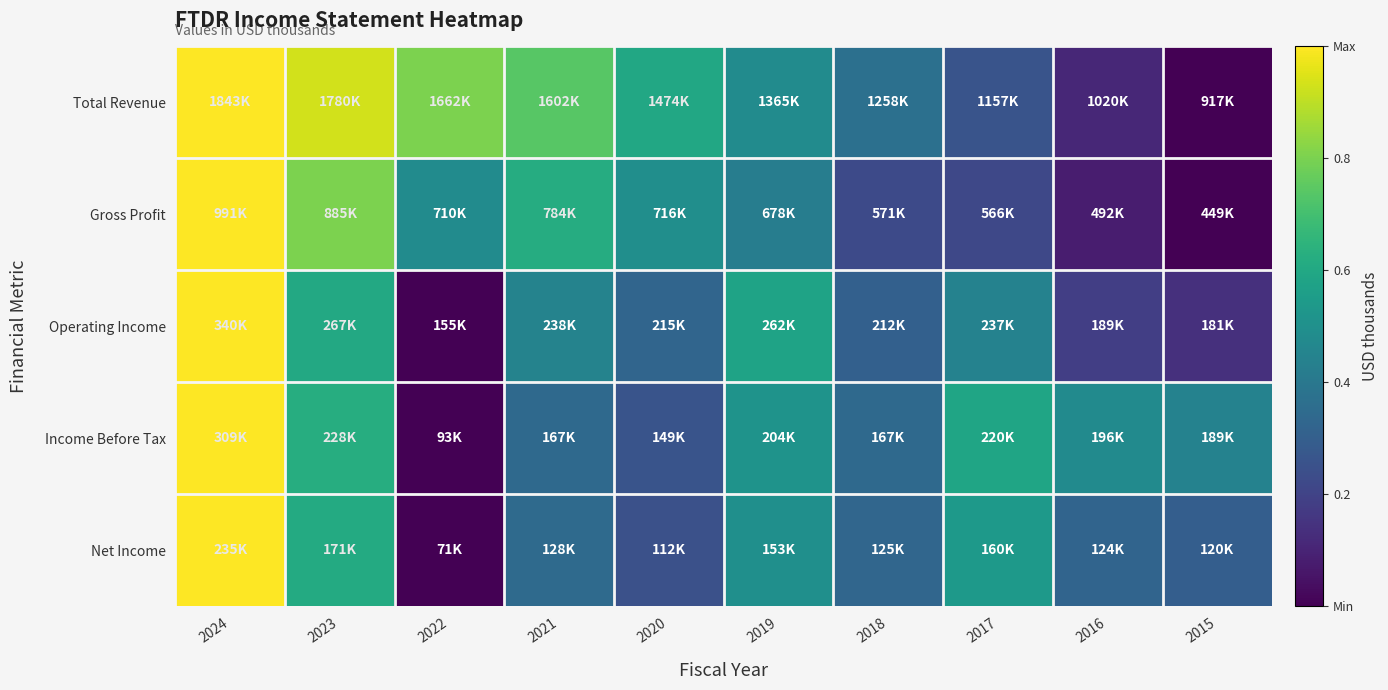

Between 2024 and 2018, which series saw the biggest shift?

Gross Profit